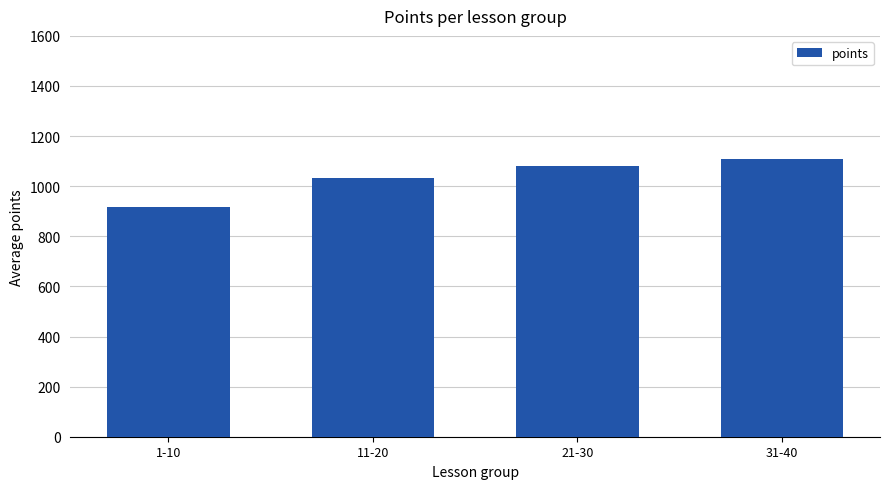

Rank the categories by value from highest to lowest.

31-40, 21-30, 11-20, 1-10